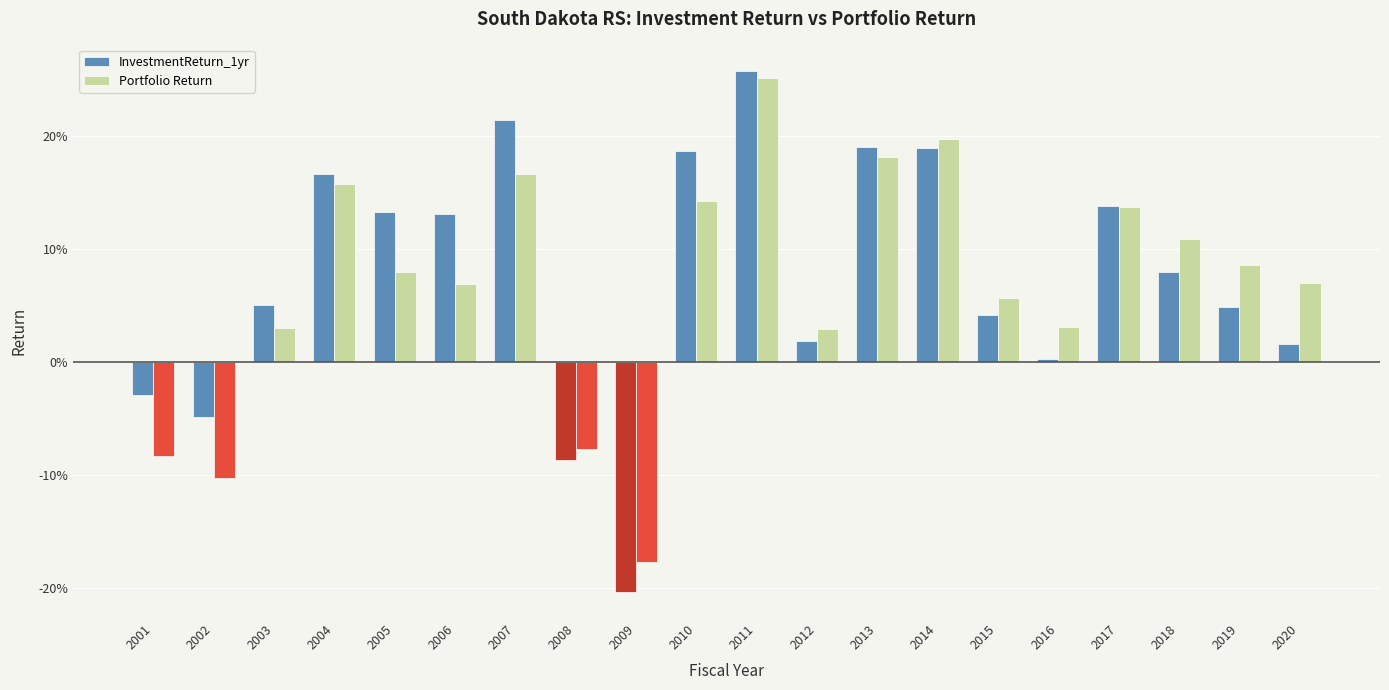

How many bars are there in total?

40